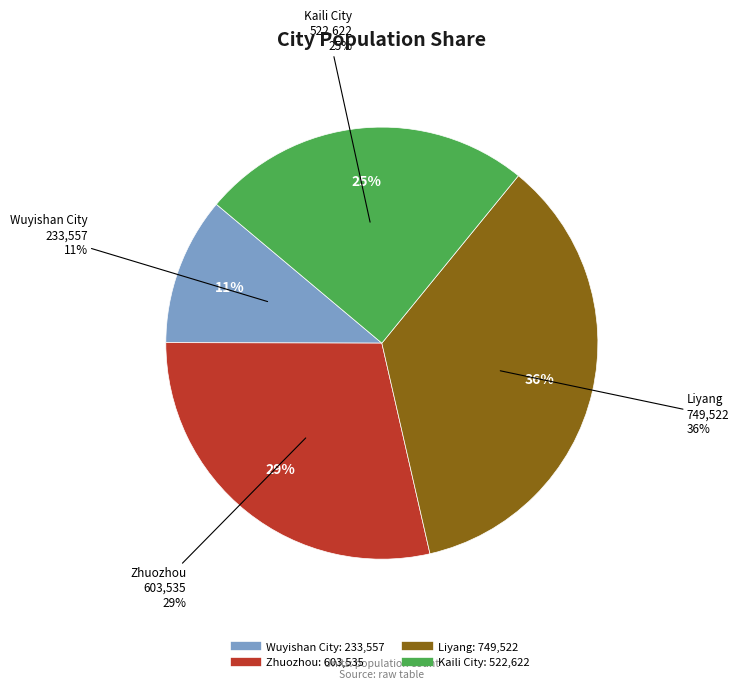

How many segments does this pie chart have?

4